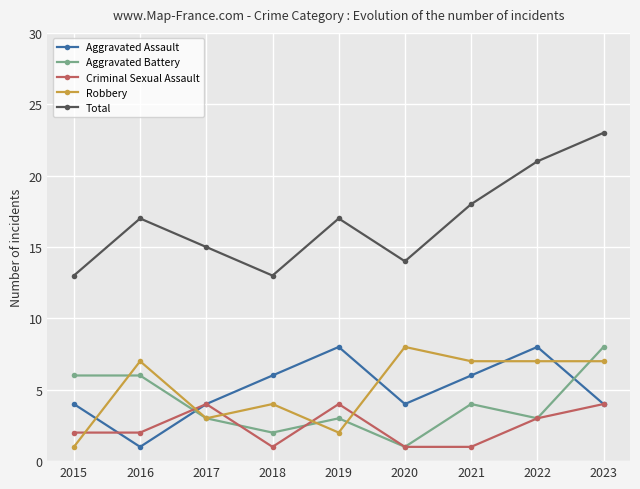

At which label is Aggravated Battery closest to 4?

2021